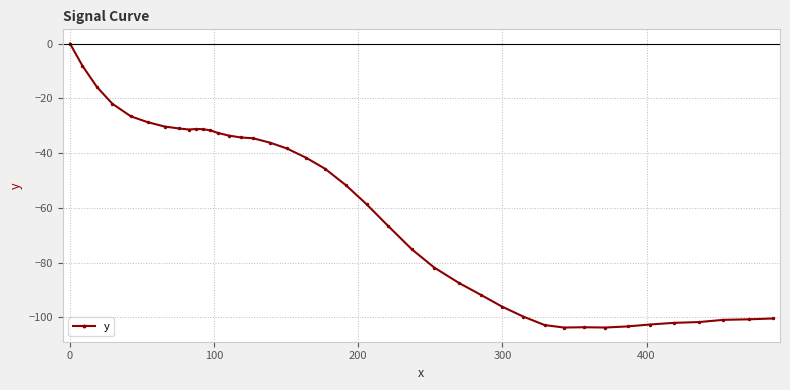

What is the average value?

-60.5